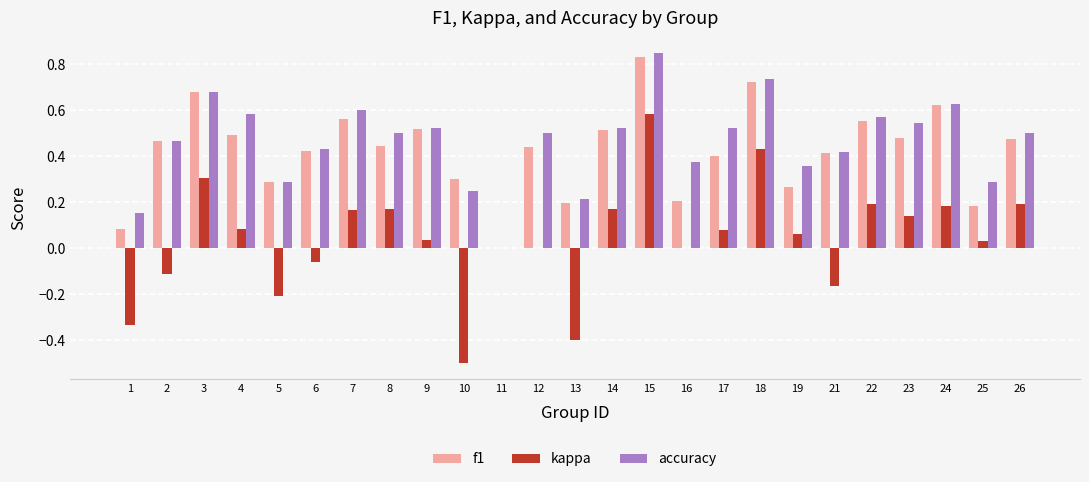

What are all the series names shown in the legend?

f1, kappa, accuracy